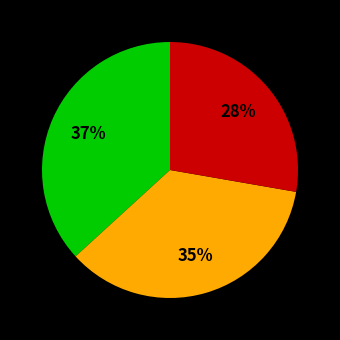

Is there a majority slice in this chart?

No